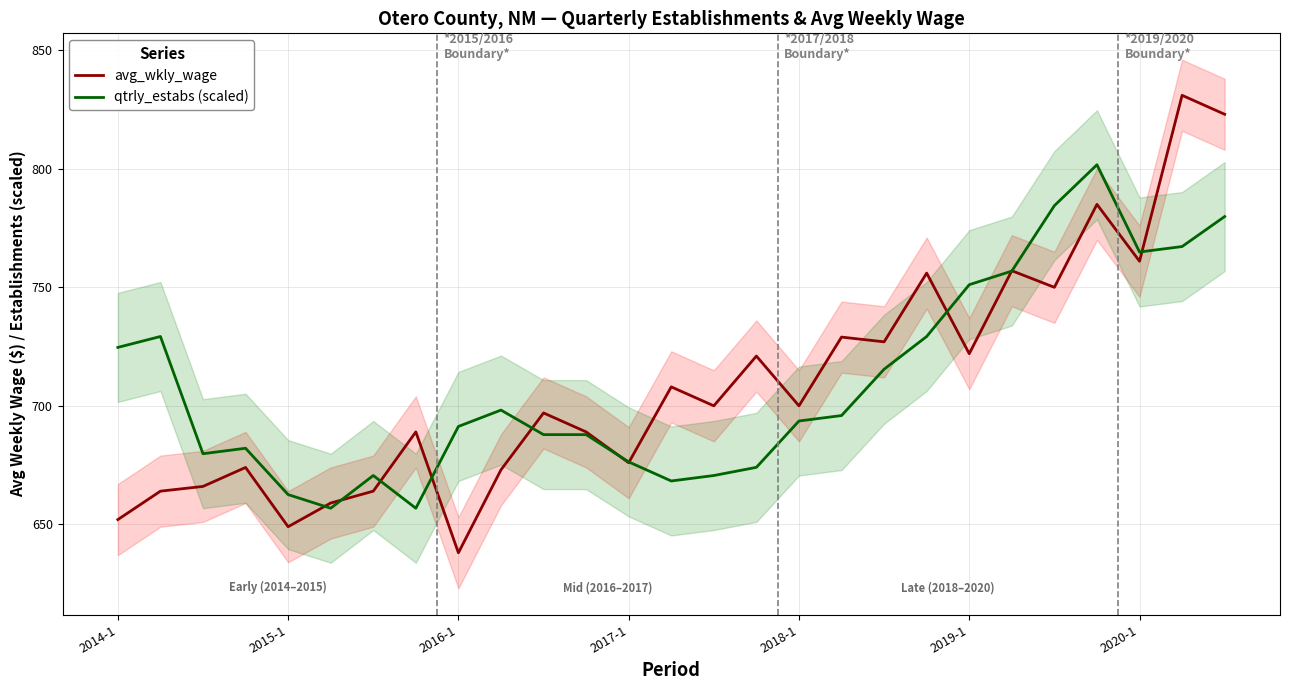

How many intersections are there between avg_wkly_wage and qtrly_estabs (scaled)?

11